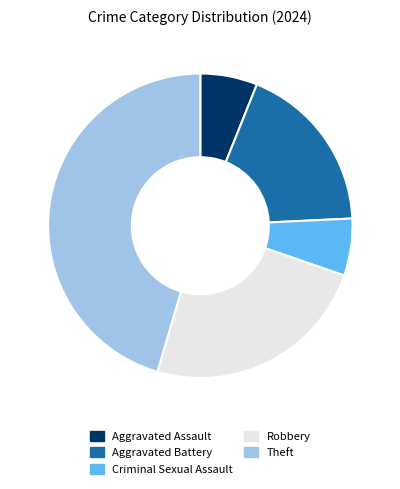

Does any single category account for the majority?

No